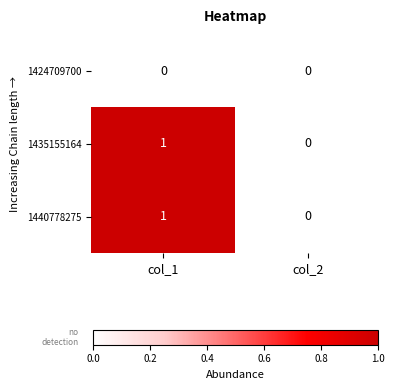

List the labels in order of 1435155164 value, smallest first.

col_2, col_1